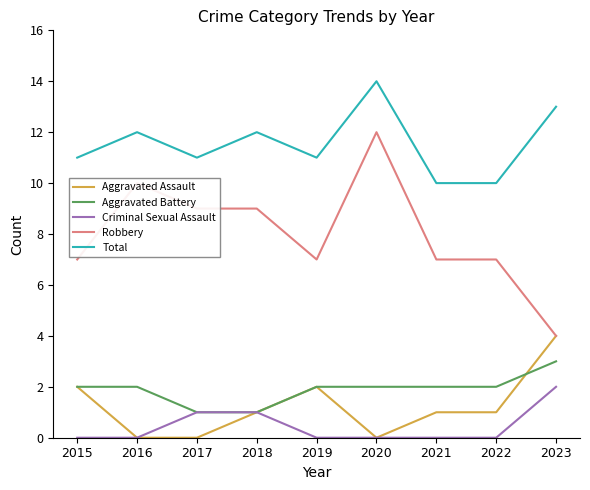

Which series has the largest range (max minus min)?

Robbery